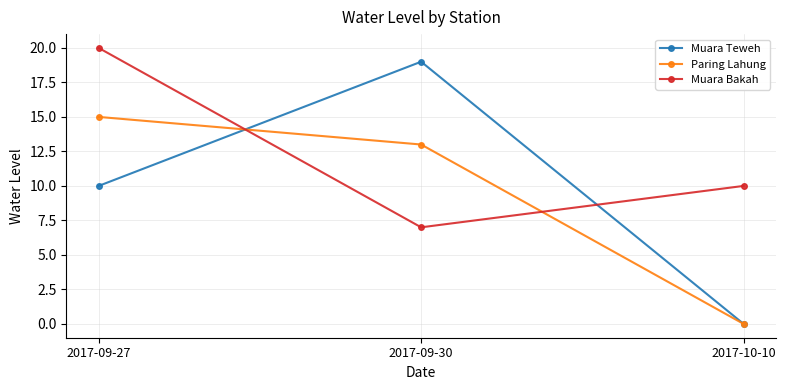

Count the number of categories in the chart.

3